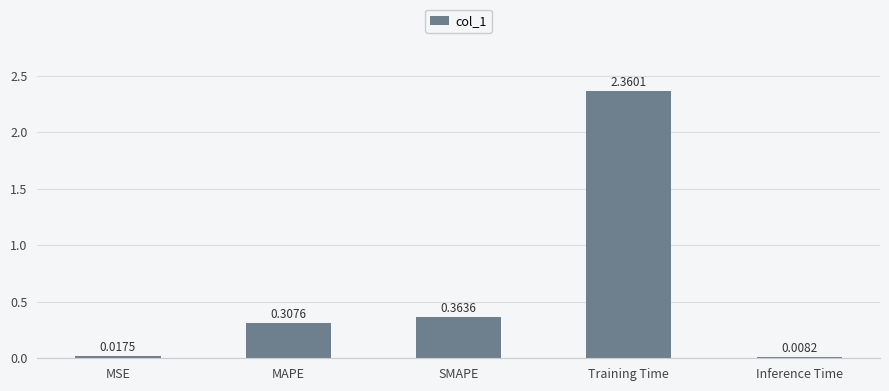

What is the sum of all values?

3.1